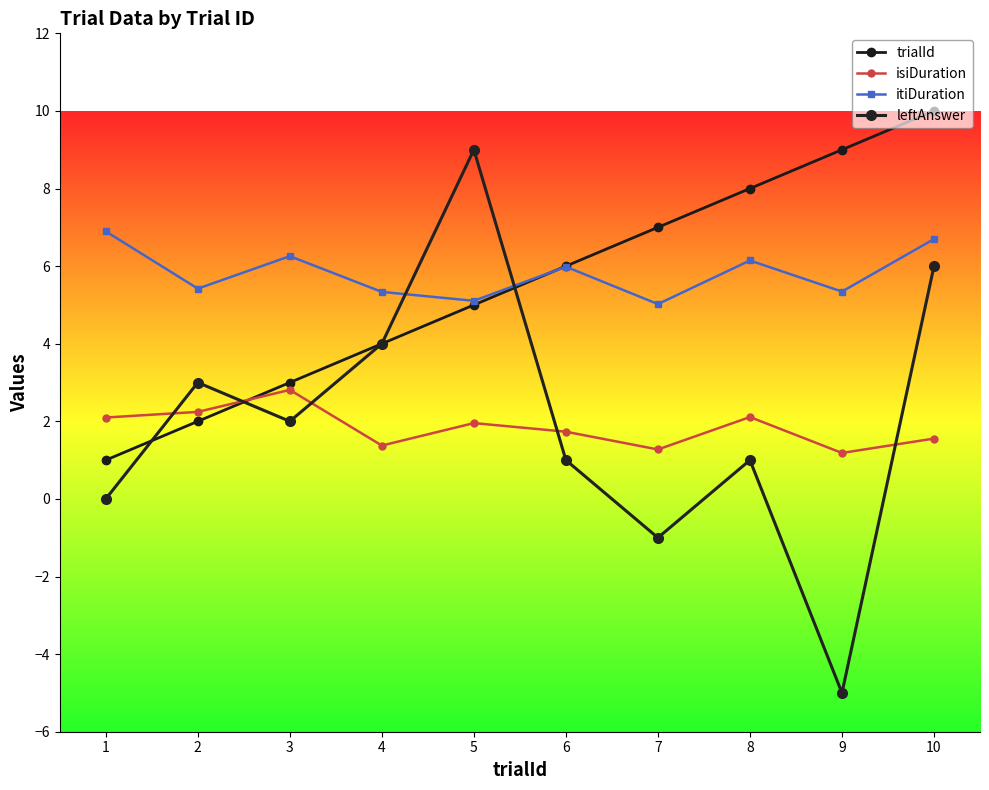

What is the approximate value of trialId at 7?

7.0